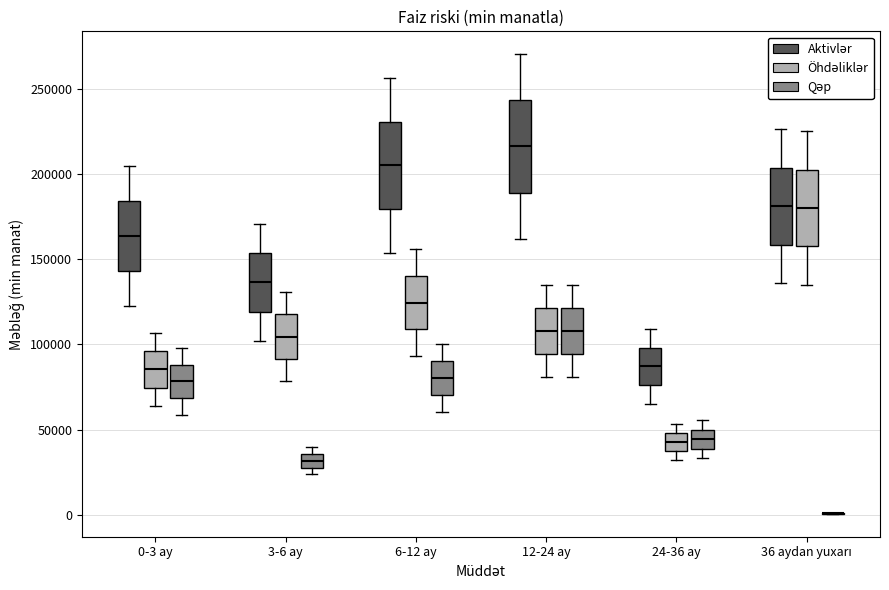

Reading left to right, read every box against the y-axis: the position of its median line, the range the box covers, and the ends of its whiskers. The values are not printed on the chart, so give them approximately, as read against the axis.

0-3 ay (Aktivlər): median 165000, box 145000 to 185000, whiskers 125000 to 205000
0-3 ay (Öhdəliklər): median 85000, box 75000 to 95000, whiskers 65000 to 105000
0-3 ay (Qəp): median 80000, box 70000 to 90000, whiskers 60000 to 100000
3-6 ay (Aktivlər): median 135000, box 120000 to 155000, whiskers 100000 to 170000
3-6 ay (Öhdəliklər): median 105000, box 90000 to 120000, whiskers 80000 to 130000
3-6 ay (Qəp): median 30000 (inside the box), box 30000 to 35000, whiskers 25000 to 40000
6-12 ay (Aktivlər): median 205000, box 180000 to 230000, whiskers 155000 to 255000
6-12 ay (Öhdəliklər): median 125000, box 110000 to 140000, whiskers 95000 to 155000
6-12 ay (Qəp): median 80000, box 70000 to 90000, whiskers 60000 to 100000
12-24 ay (Aktivlər): median 215000, box 190000 to 245000, whiskers 160000 to 270000
12-24 ay (Öhdəliklər): median 110000, box 95000 to 120000, whiskers 80000 to 135000
12-24 ay (Qəp): median 110000, box 95000 to 120000, whiskers 80000 to 135000
24-36 ay (Aktivlər): median 85000, box 75000 to 100000, whiskers 65000 to 110000
24-36 ay (Öhdəliklər): median 45000, box 35000 to 50000, whiskers 30000 to 55000
24-36 ay (Qəp): median 45000, box 40000 to 50000, whiskers 35000 to 55000
36 aydan yuxarı (Aktivlər): median 180000, box 160000 to 205000, whiskers 135000 to 225000
36 aydan yuxarı (Öhdəliklər): median 180000, box 160000 to 205000, whiskers 135000 to 225000
36 aydan yuxarı (Qəp): box collapsed to a line at 0, whiskers 0 to 0